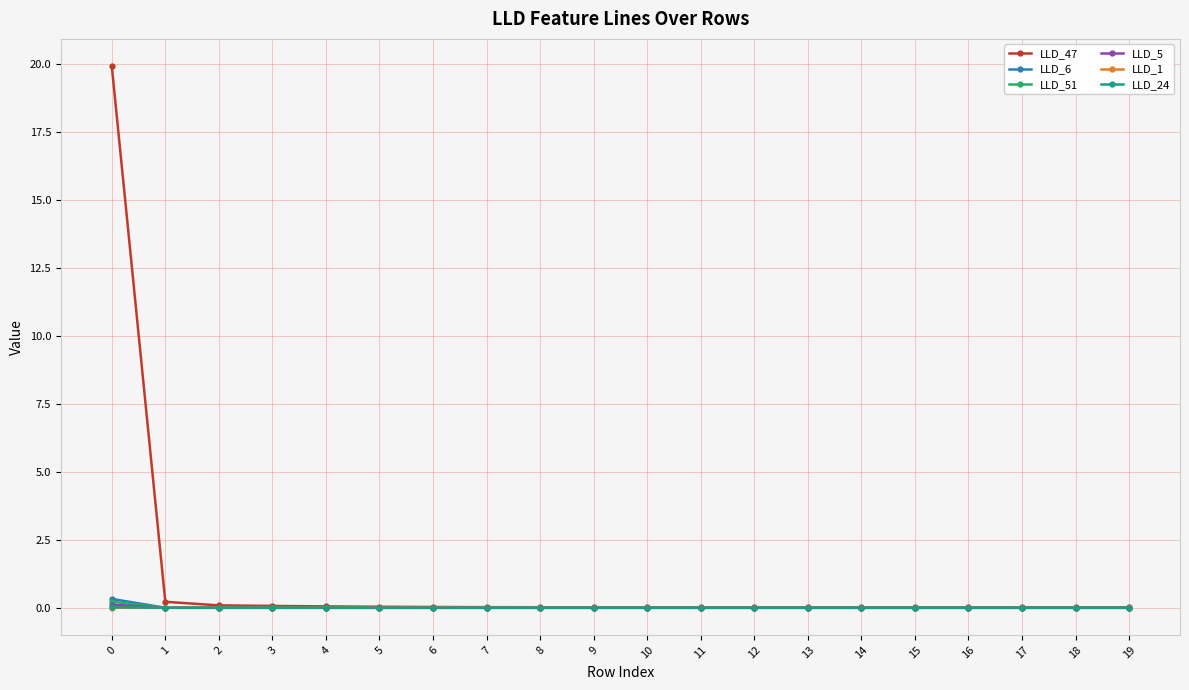

What is the maximum value shown in the chart?

19.9